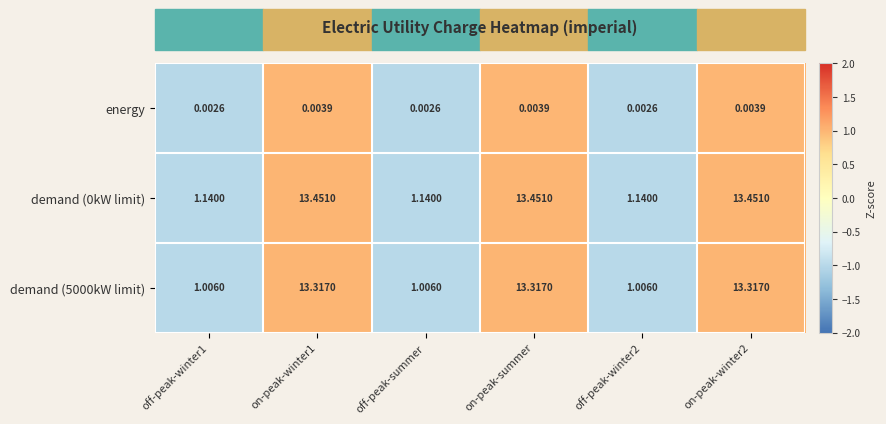

What is the total value across all series at on-peak-winter2?

26.8